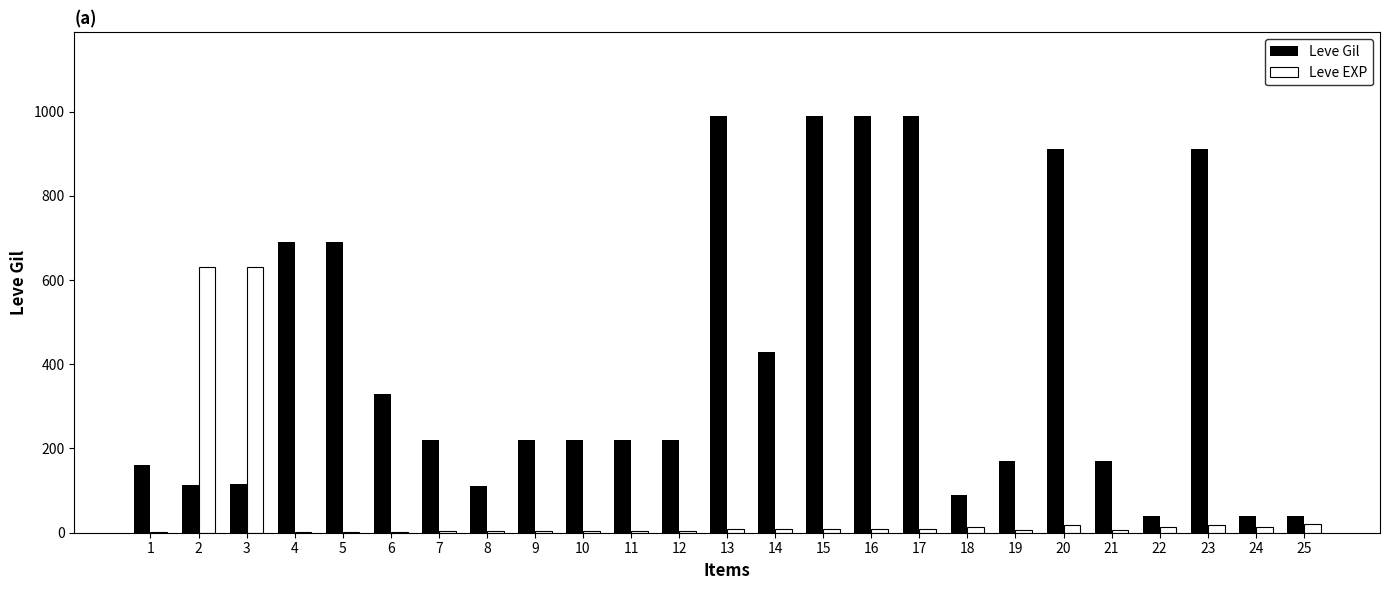

What is the total value across all series at 8?

114